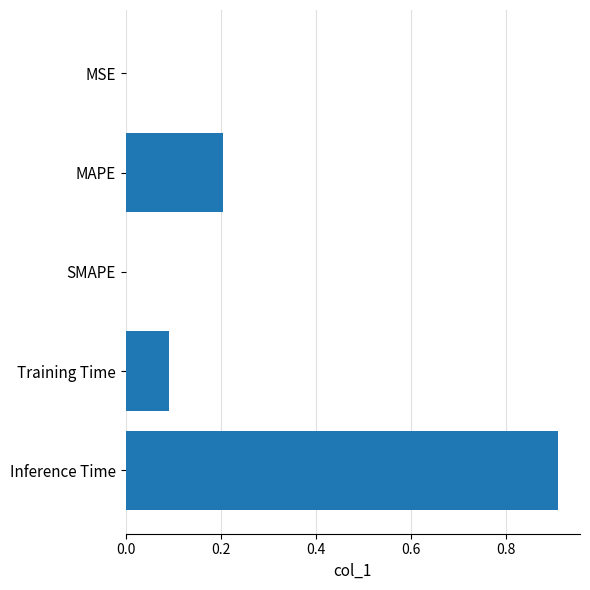

How many distinct data groups are displayed?

1